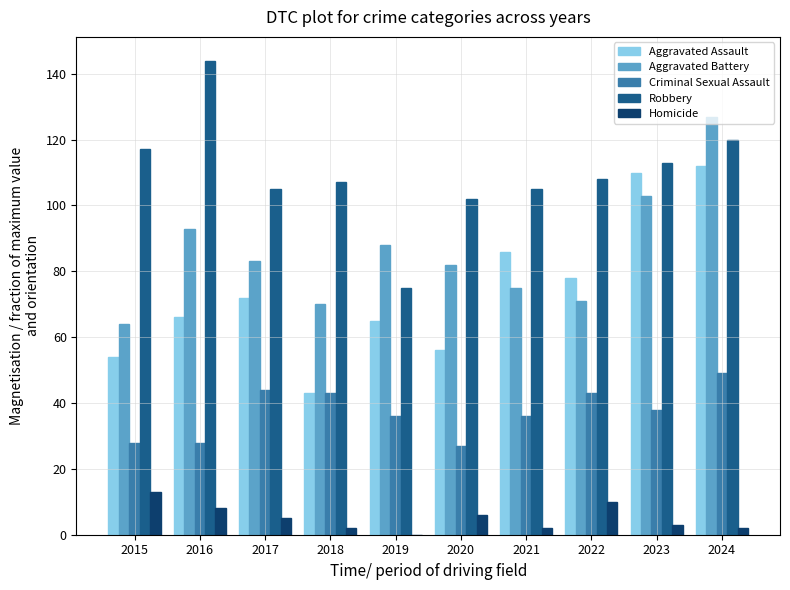

Read the Homicide value at 2023.

3